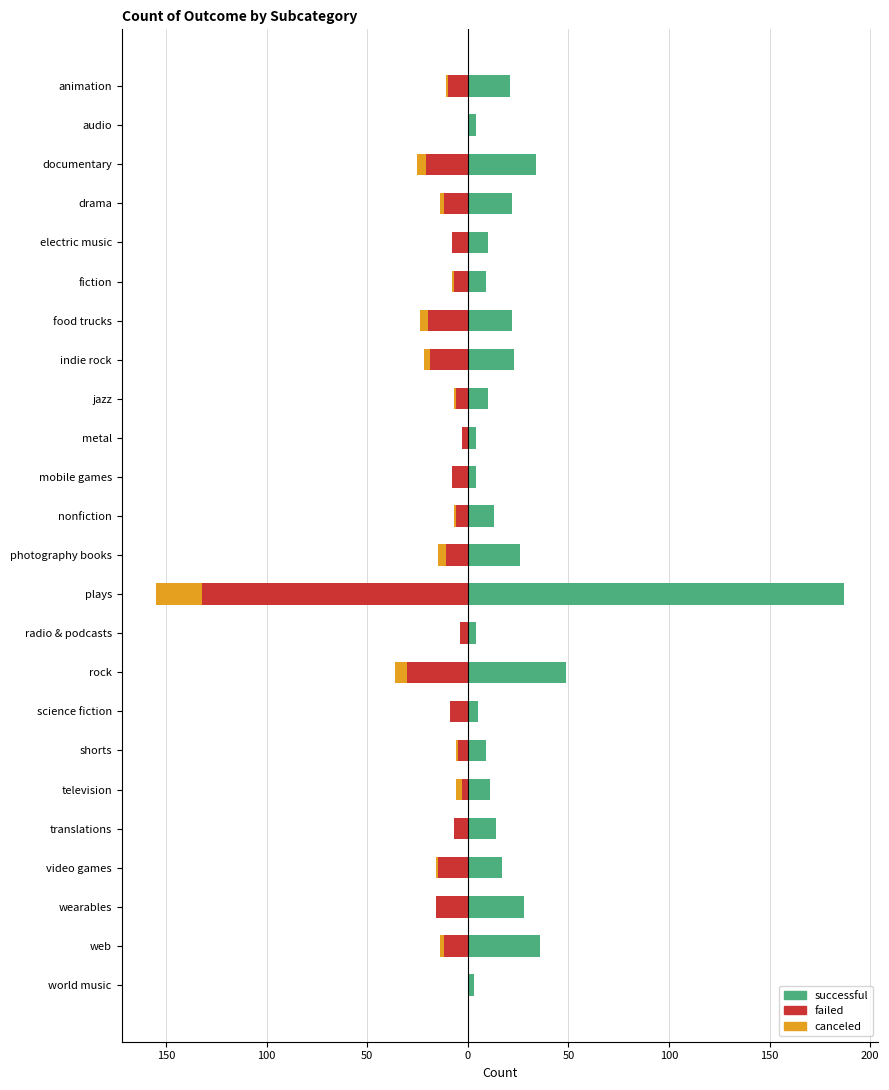

How many data points in successful are less than 14?

12